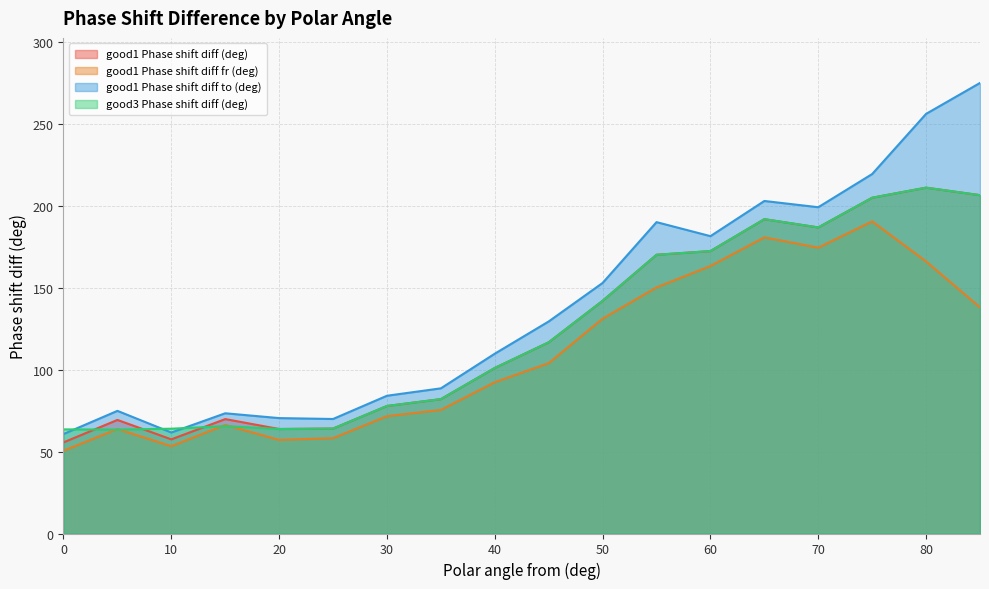

Count the number of data series in this chart.

4